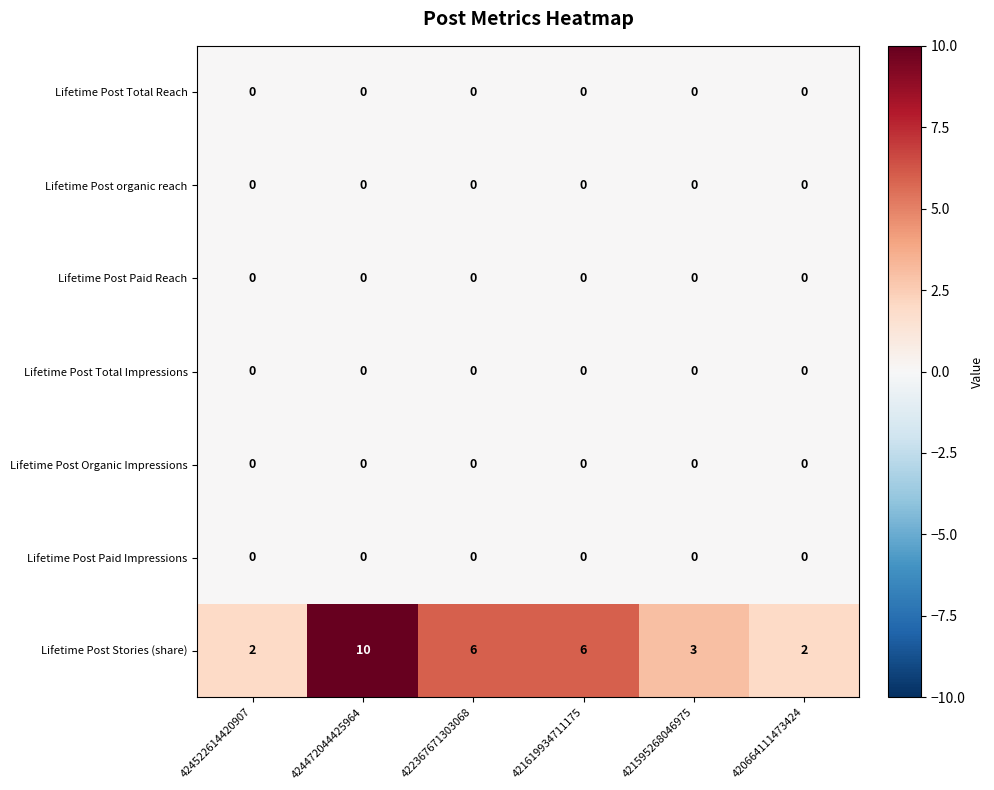

What value does the Lifetime Post Stories (share) series have at 421595268046975?

3